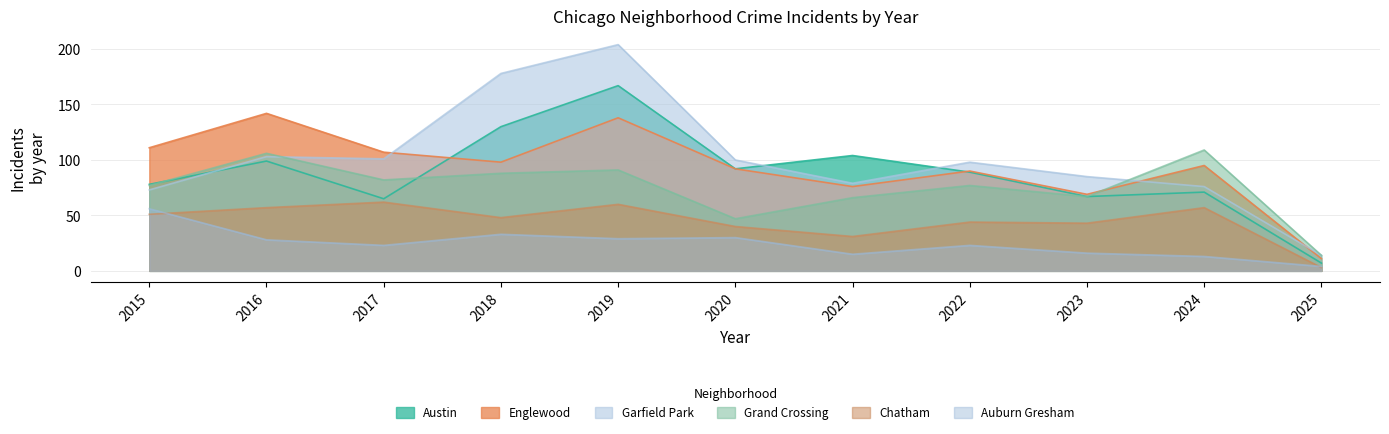

How many interior local peaks does the Englewood series have?

4